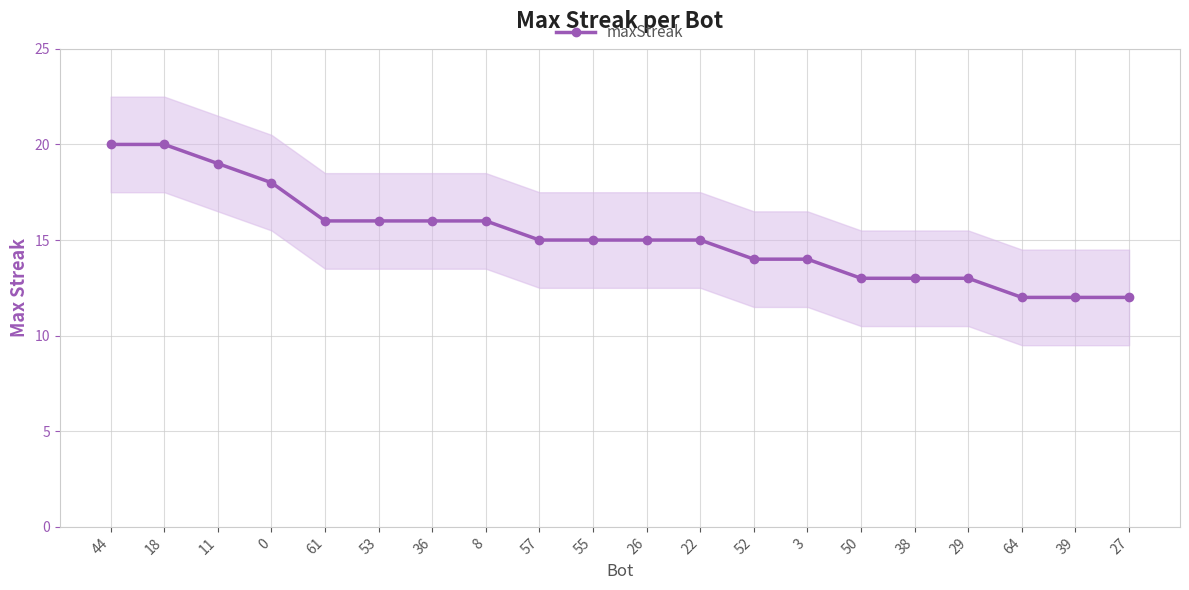

What is the label of the 4th point from the right?

29